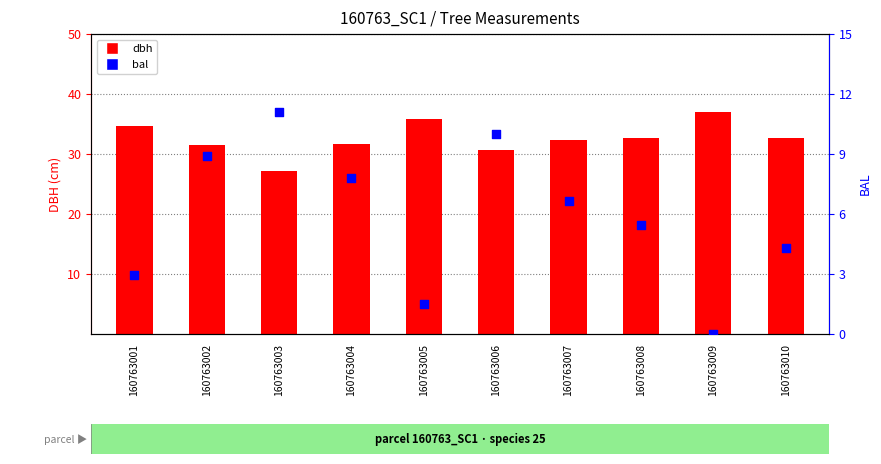

Which series has the widest spread of Y values?

bal